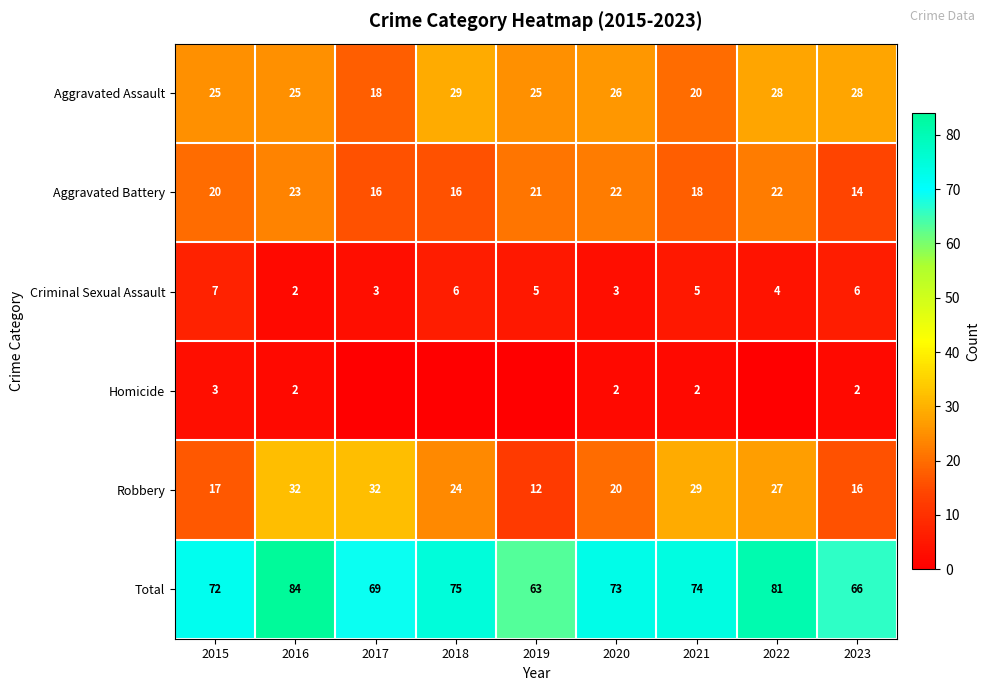

What value does the Total series have at 2020, to the nearest 5?

75